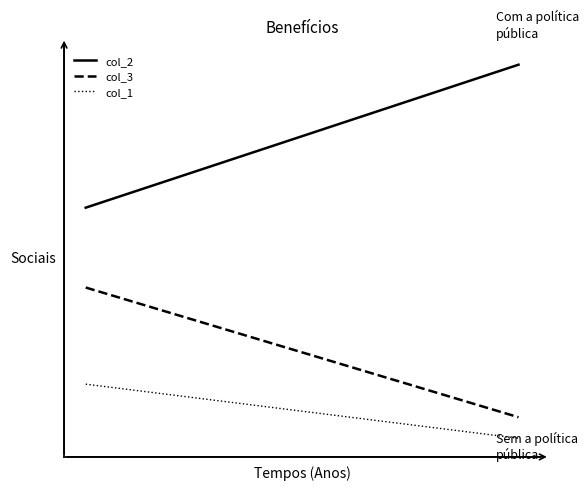

Rank the series by their average value, from lowest to highest.

col_1, col_3, col_2